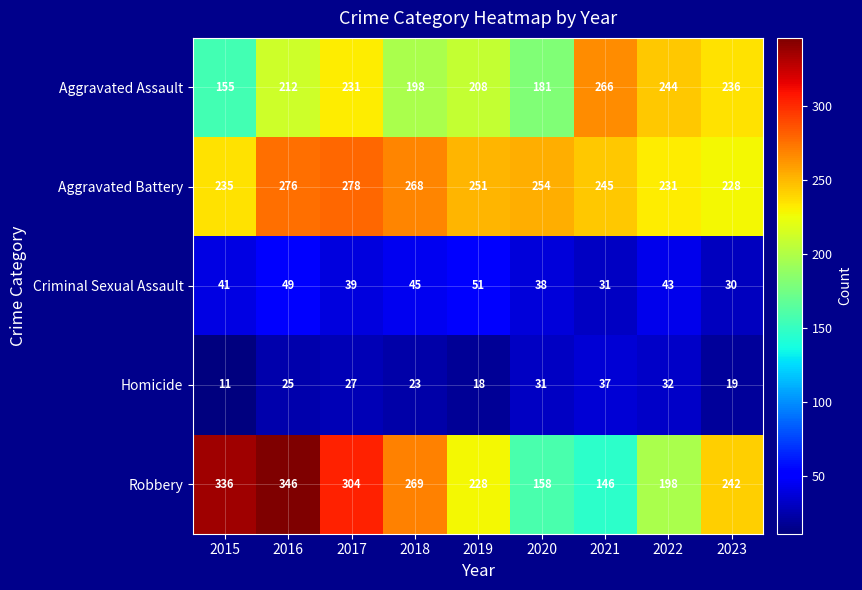

Is the value of Robbery at 2017 greater than the value of Aggravated Assault at 2022?

Yes